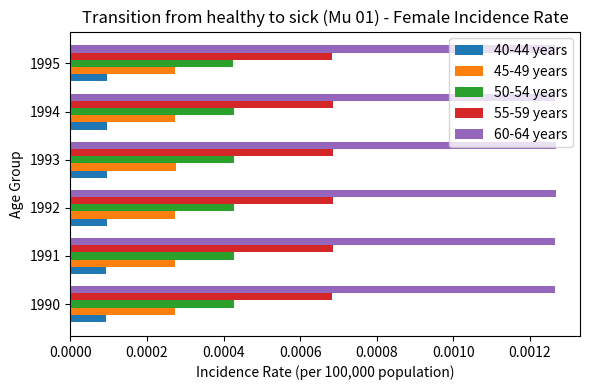

Which series has the largest total across all categories?

60-64 years